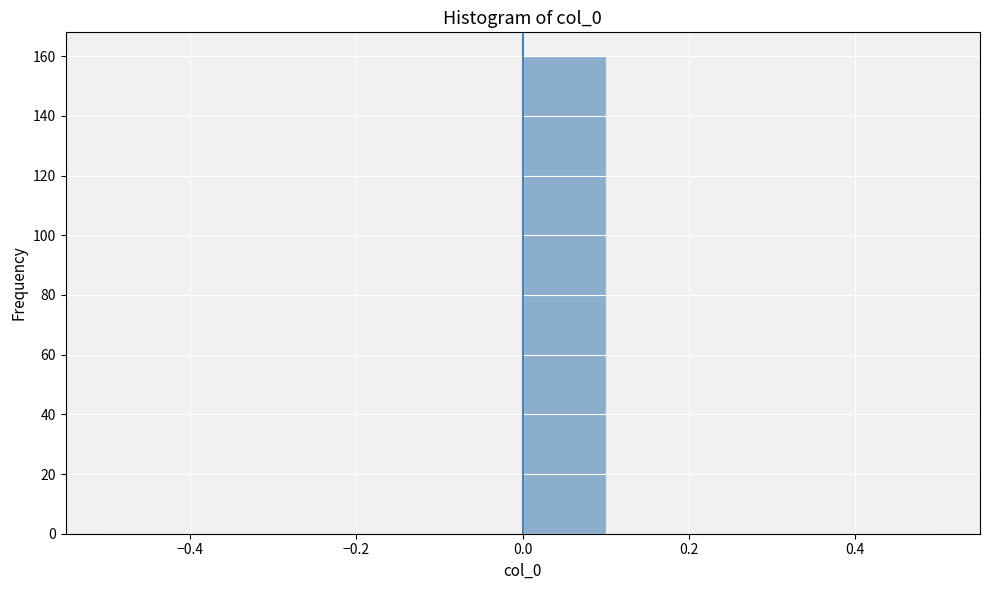

Reading left to right, transcribe this chart: for each bar, give the range it covers on the x-axis and its height. The values are not printed on the chart, so give them approximately, as read against the axis.

-0.5 to -0.4: 0
-0.4 to -0.3: 0
-0.3 to -0.2: 0
-0.2 to -0.1: 0
-0.1 to 0.0: 0
0.0 to 0.1: 160
0.1 to 0.2: 0
0.2 to 0.3: 0
0.3 to 0.4: 0
0.4 to 0.5: 0